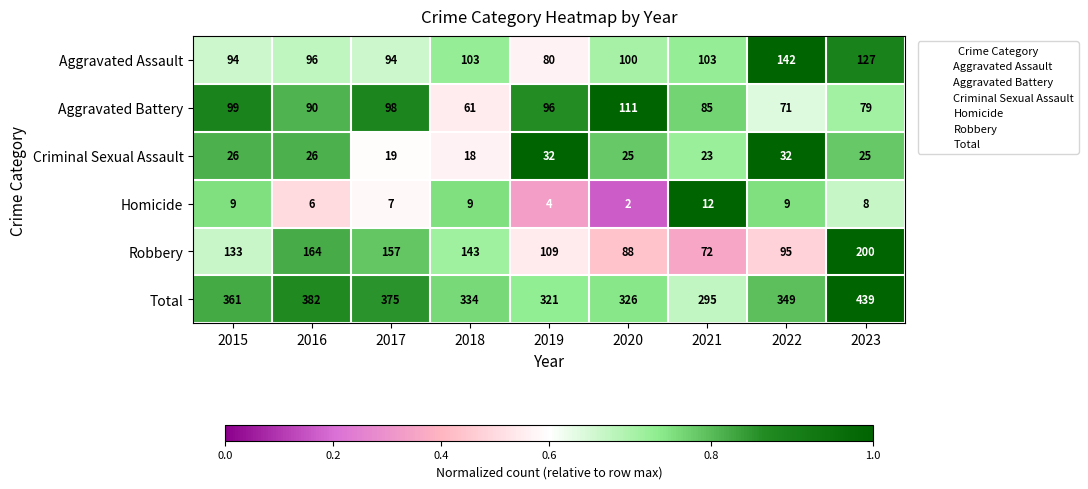

Is it true that Aggravated Assault equals 103 at 2018?

True